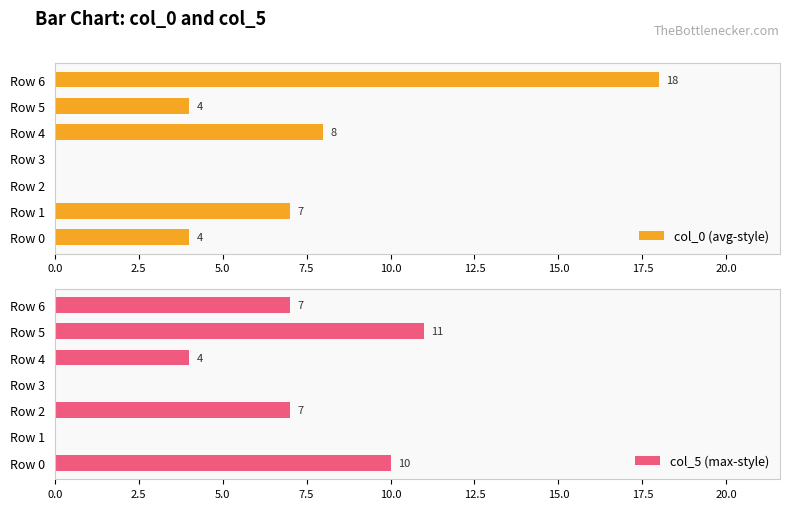

Is it true that col_5 (max-style) equals 7 at Row 2?

True